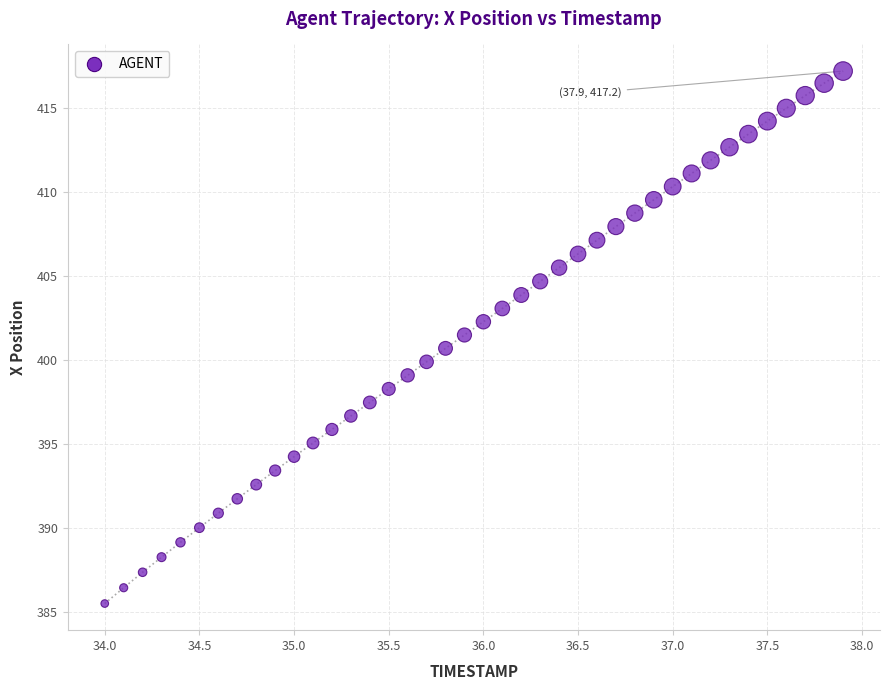

What is the range of Y values (max minus min)?

31.7